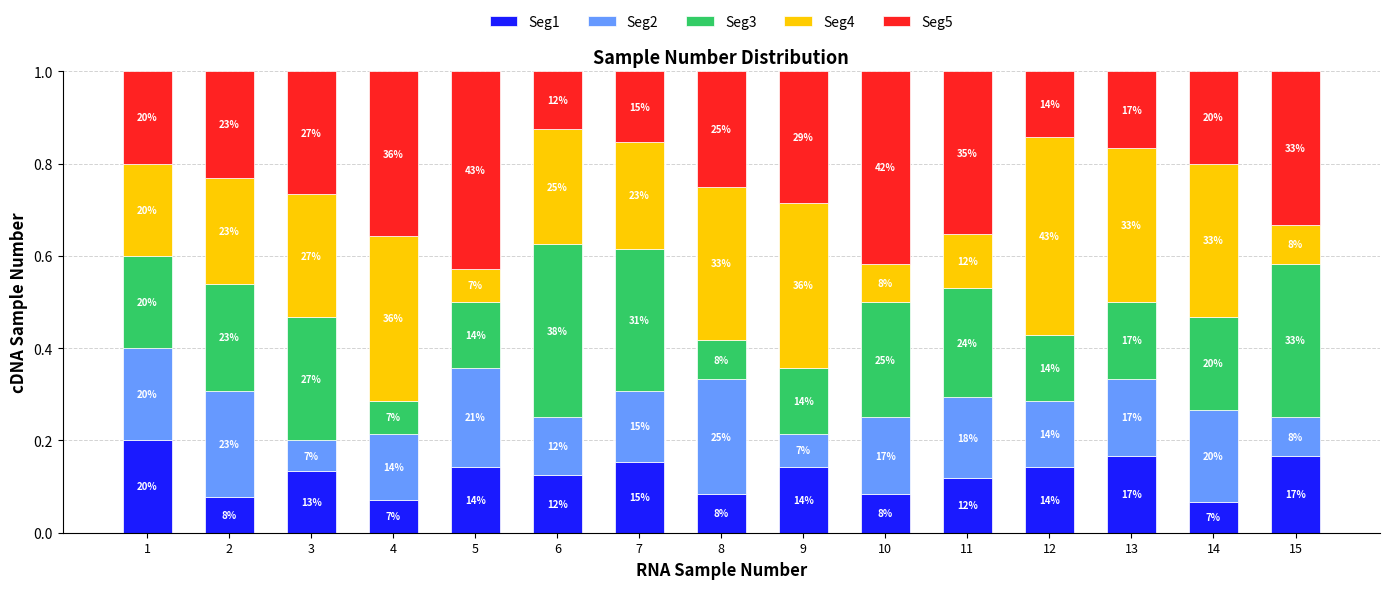

How many bars are there in total?

15